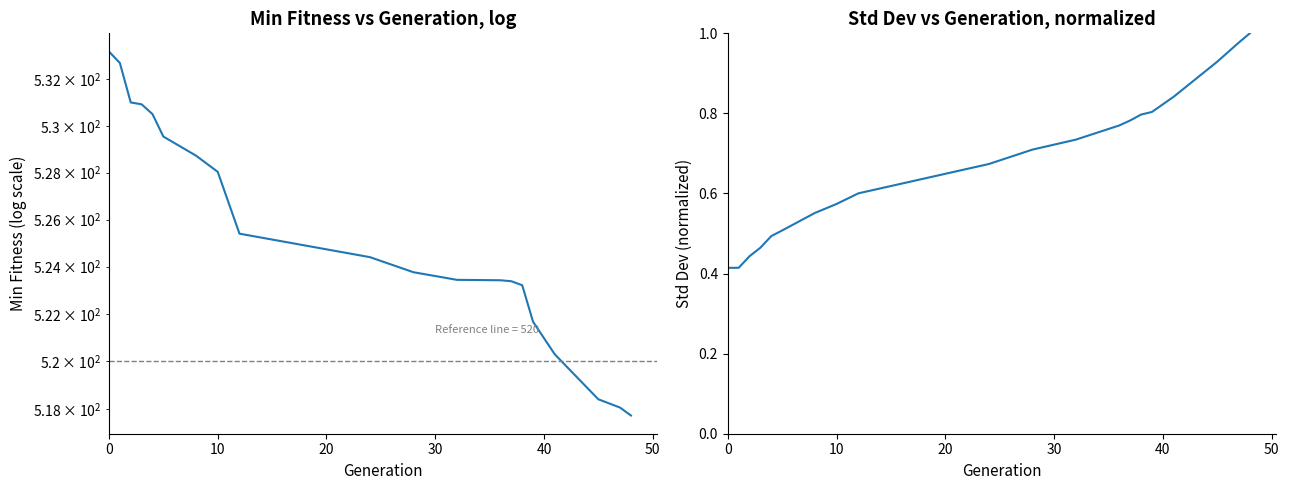

Is this an area chart (filled region under the line)?

No